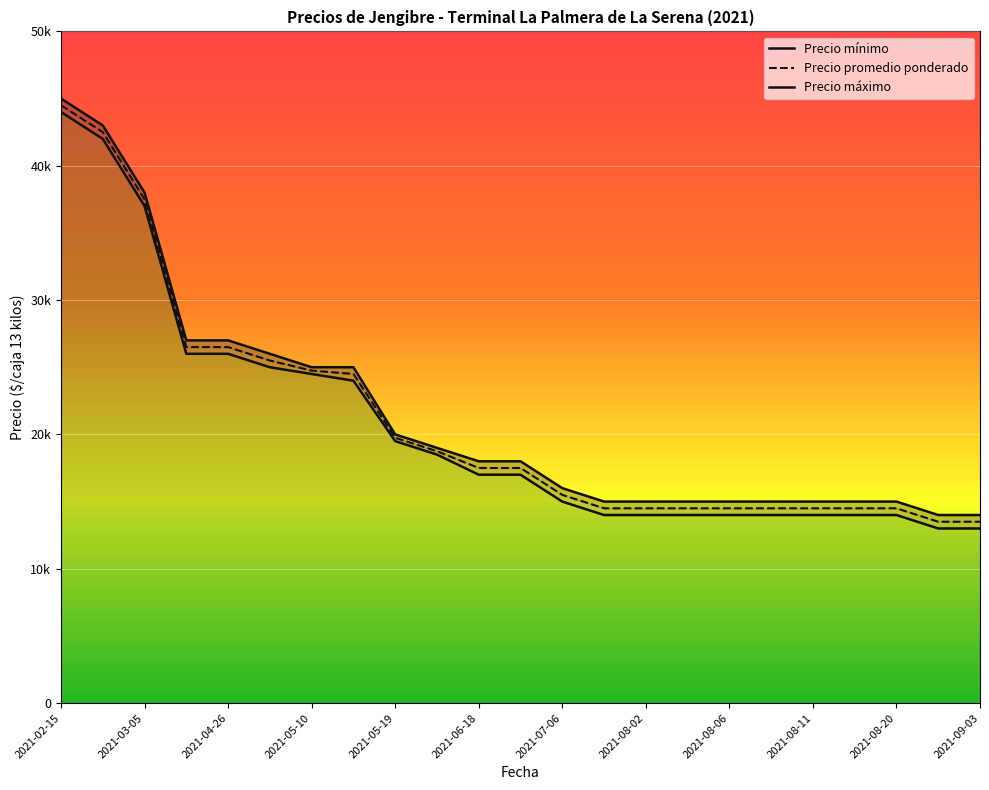

What is the difference between the second highest and second lowest values in the Precio promedio ponderado series?

29000